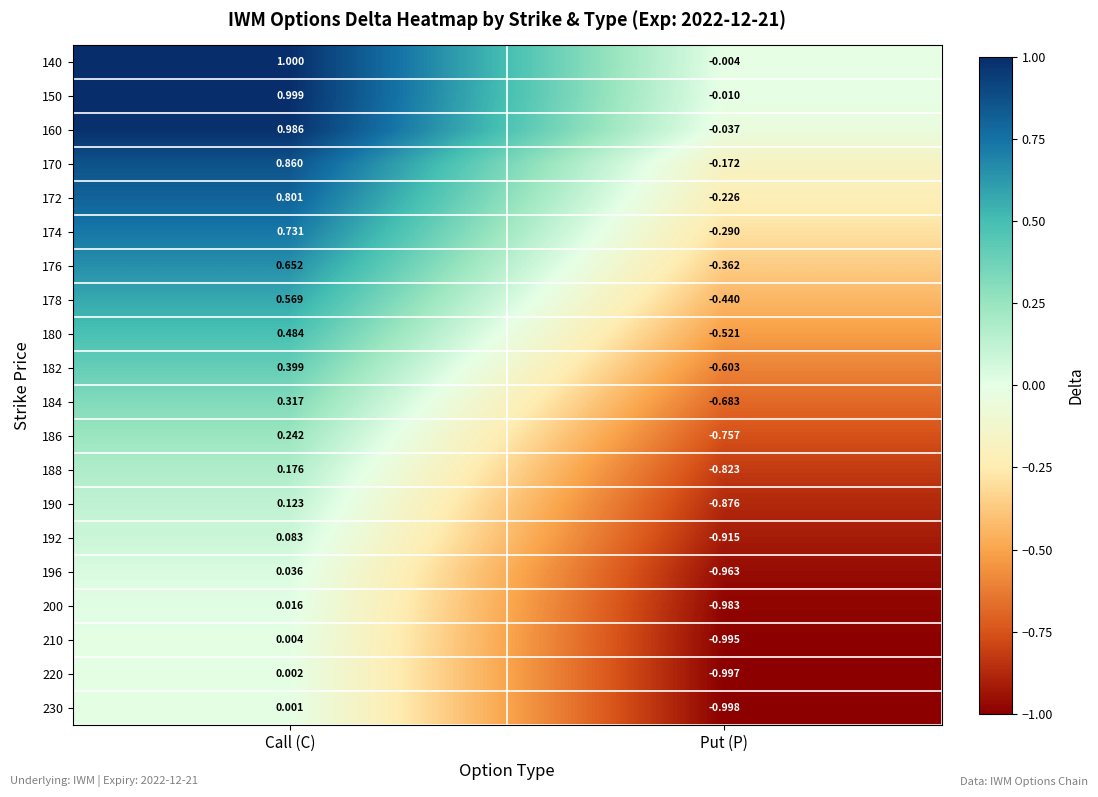

Which label corresponds to the smallest value in the chart?

Put (P)